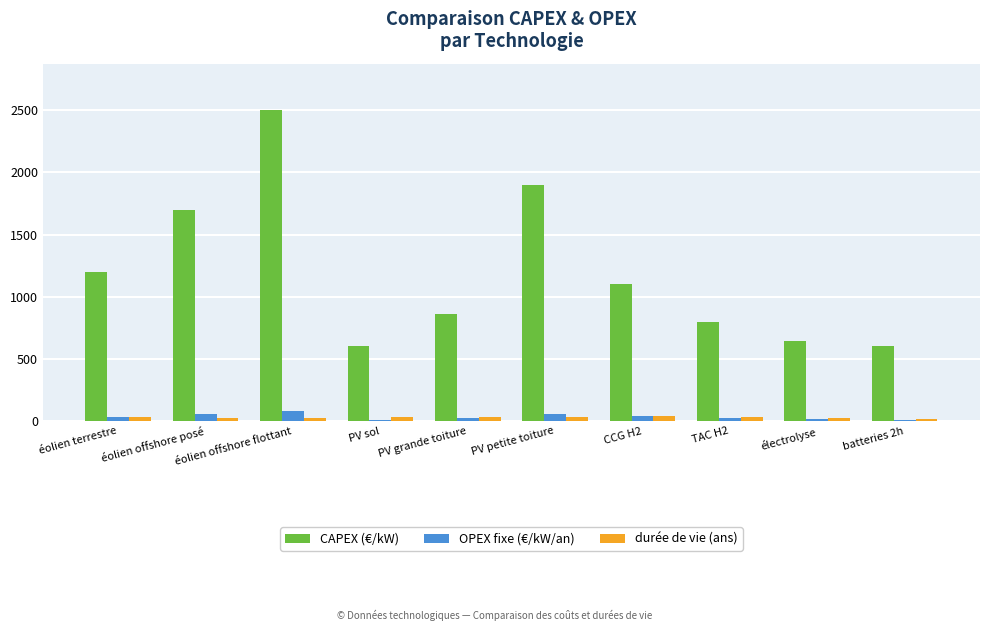

Where is CAPEX (€/kW) nearest to the value 1550?

éolien offshore posé